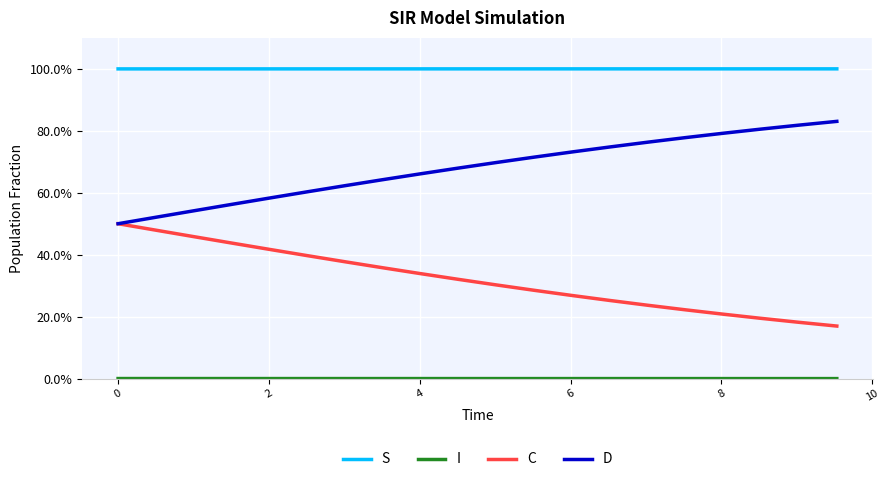

True or false: C and S cross at least once.

False